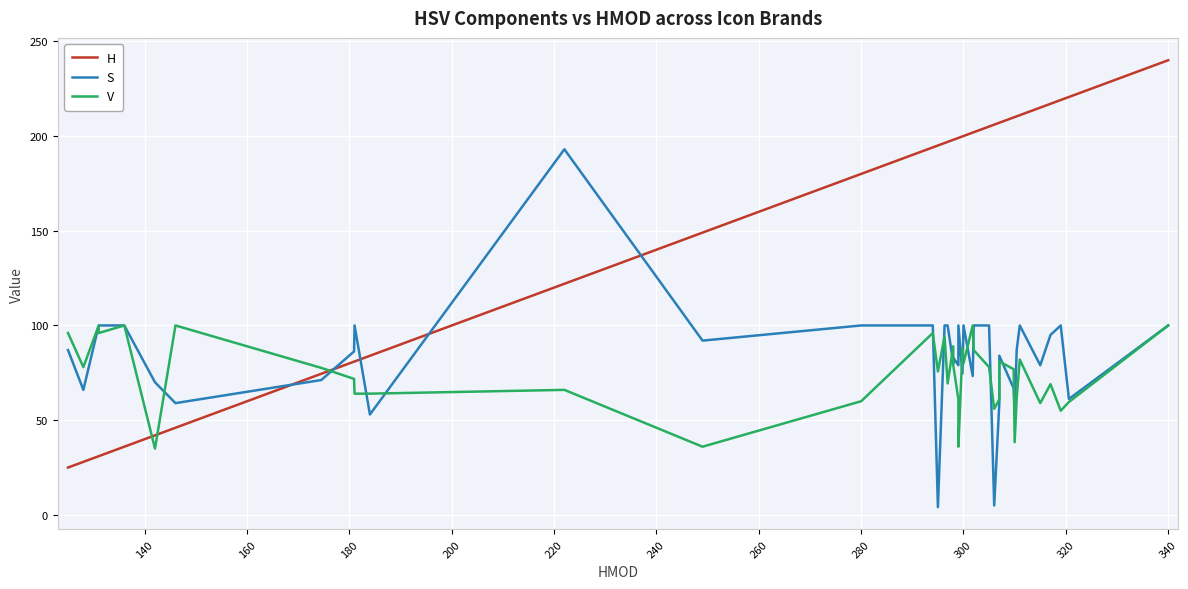

What is the sum of all S values?

3363.9